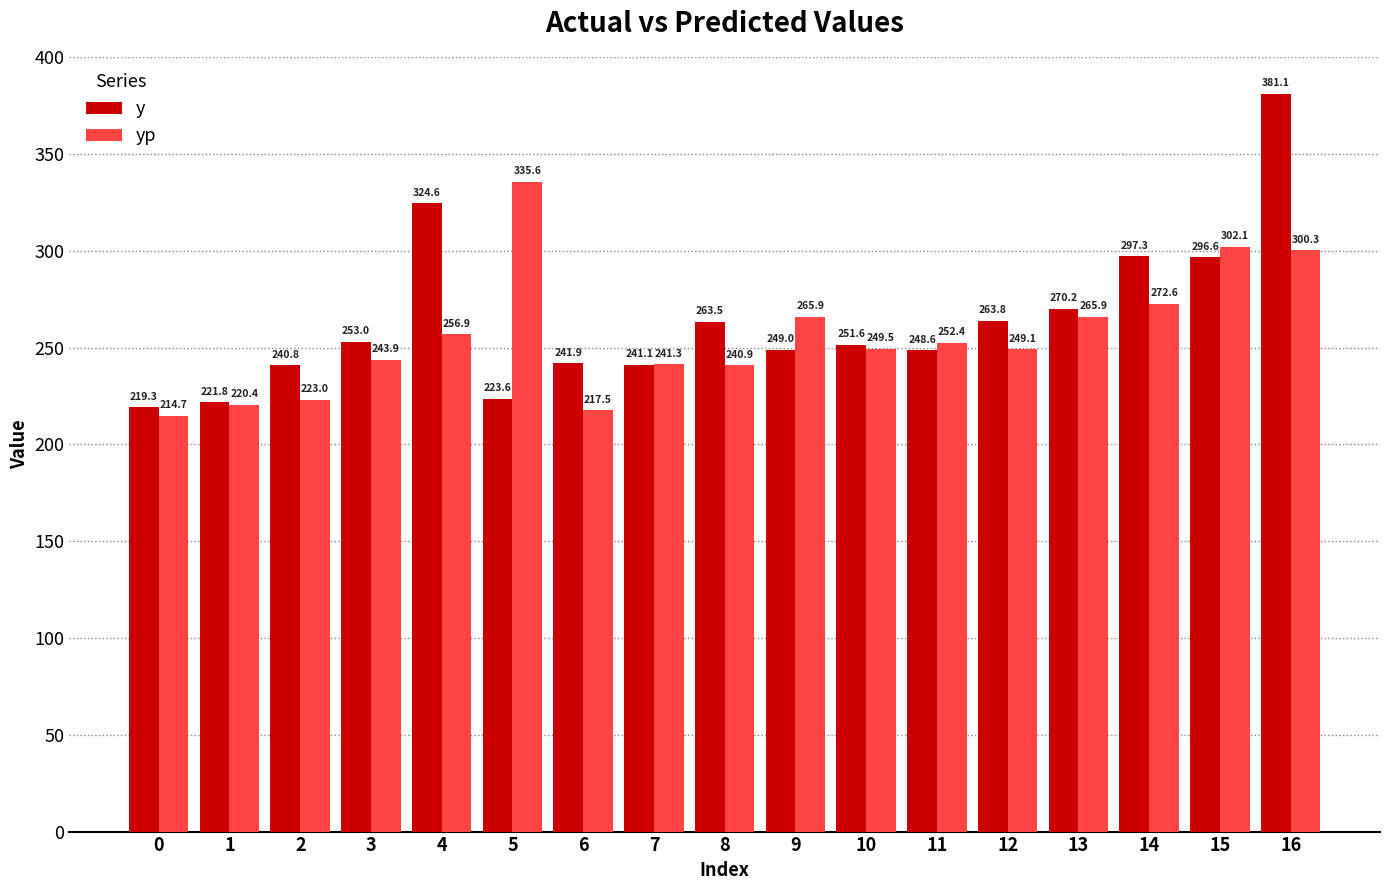

What are all the series names shown in the legend?

y, yp